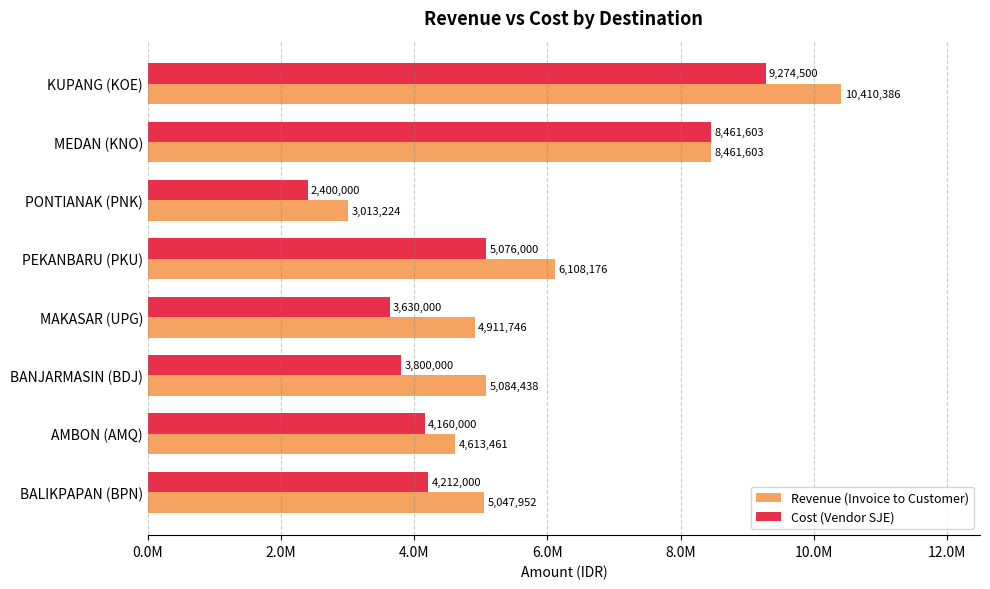

What are all the series names shown in the legend?

Revenue (Invoice to Customer), Cost (Vendor SJE)